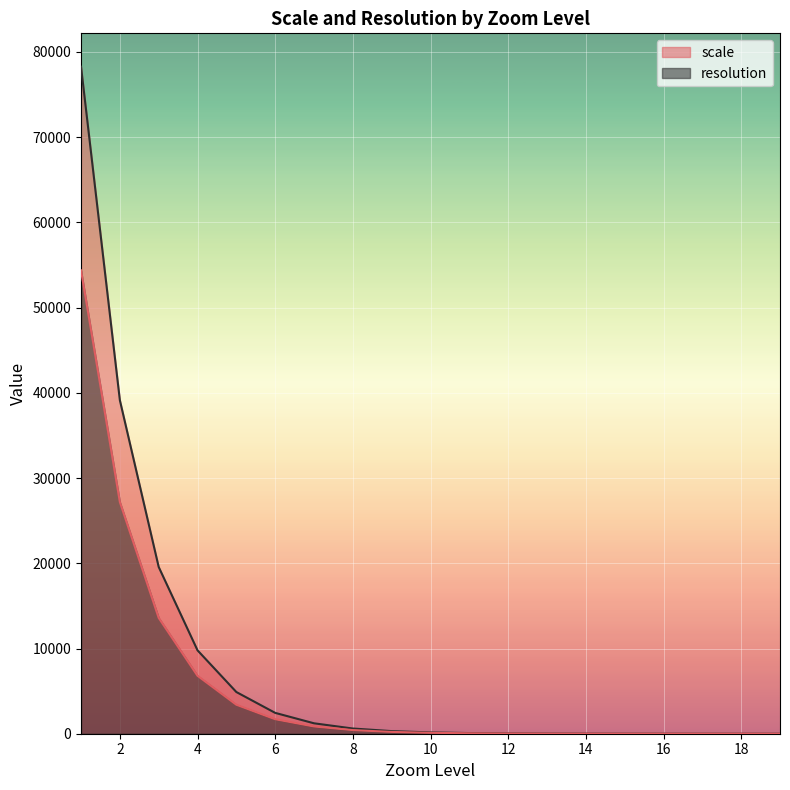

The value of scale at 2 is 64053.3. True or false?

False